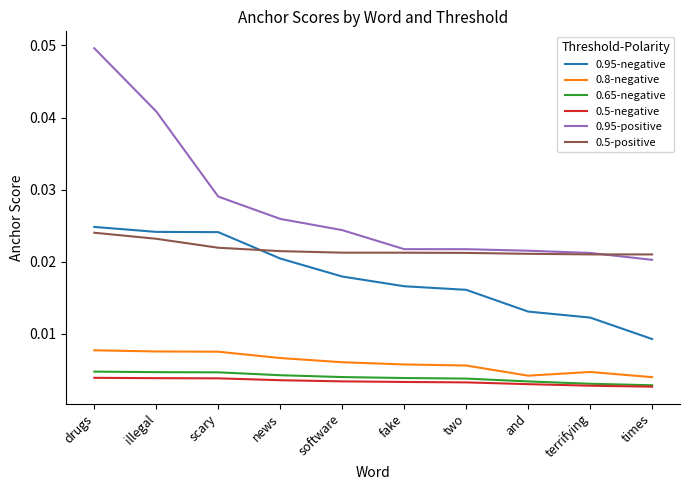

Does the chart have visible grid lines?

No